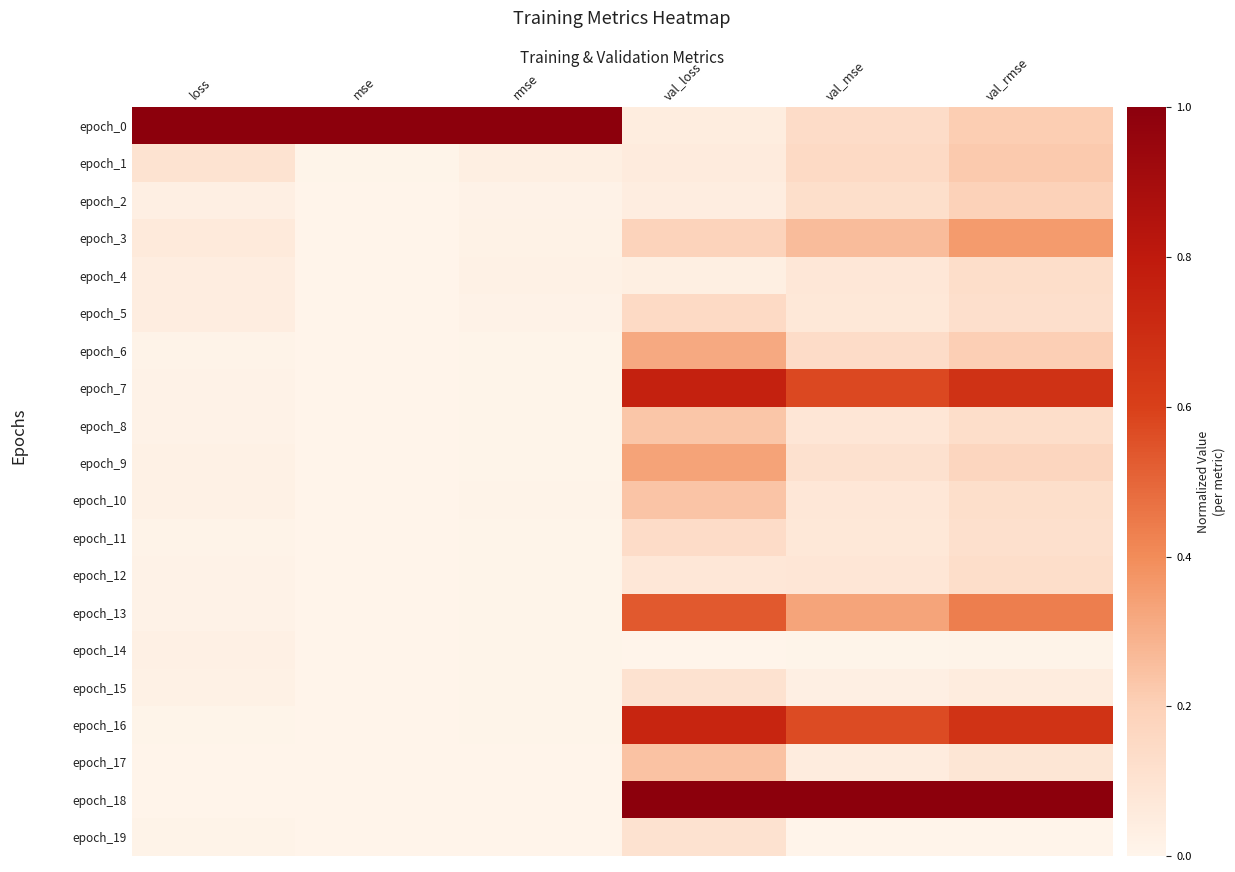

Which category has the highest value across all series?

loss